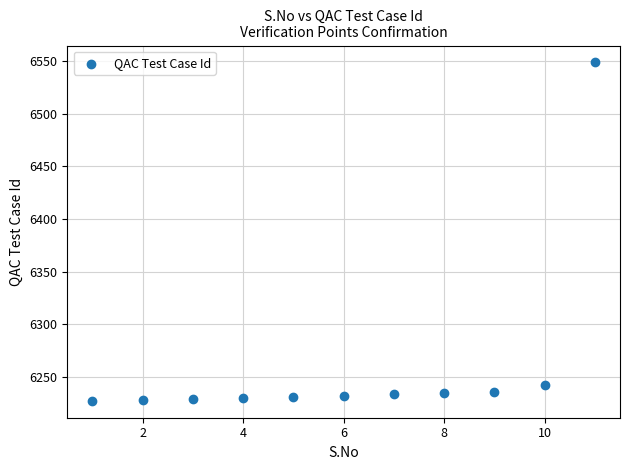

What is the average Y value?

6261